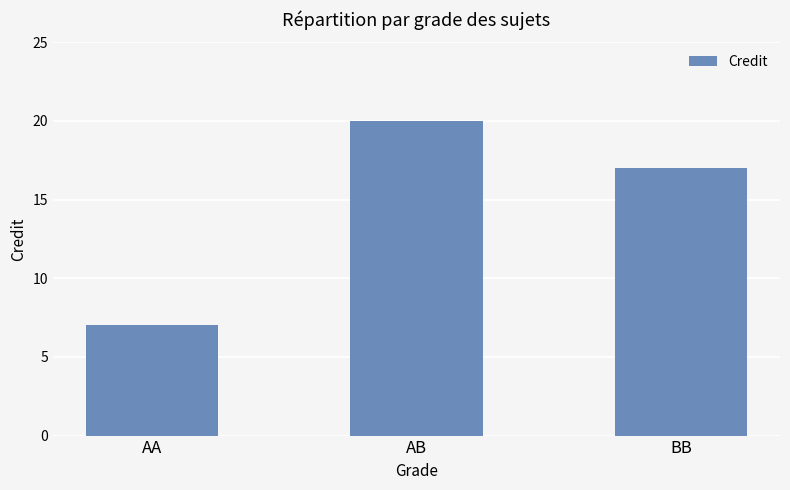

List the labels in order of value, smallest first.

AA, BB, AB